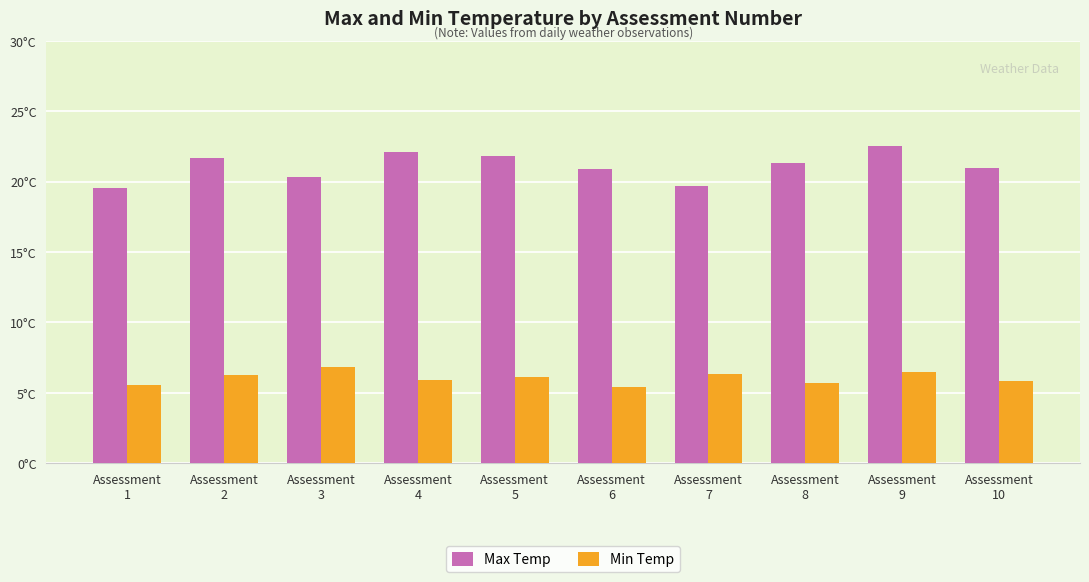

Where does the Min Temp series first go above 6?

Assessment
2